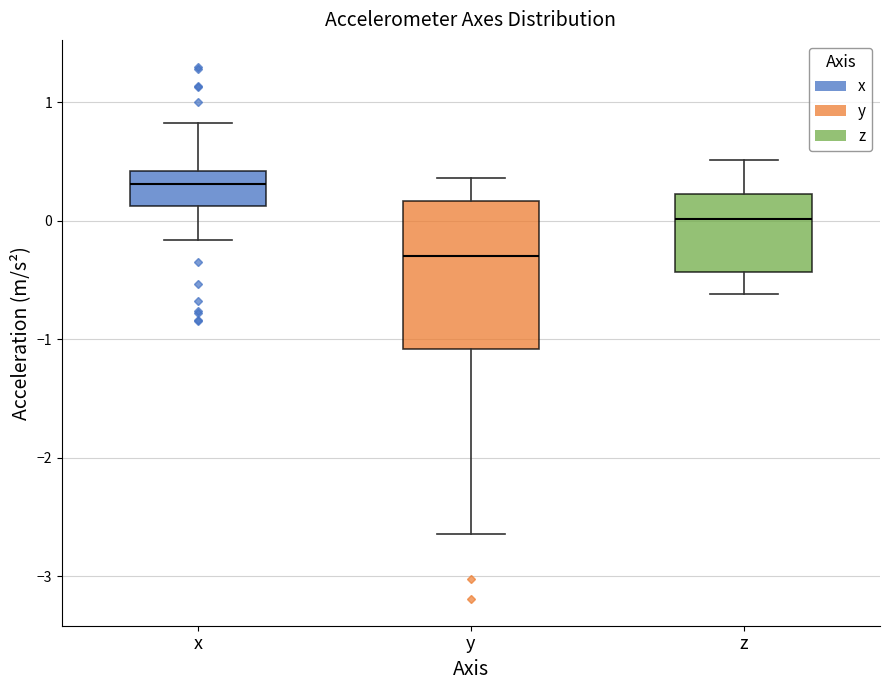

Where does the upper whisker of the box for x end on the y-axis? The values are not printed on the chart, so give them approximately, as read against the axis.

0.8